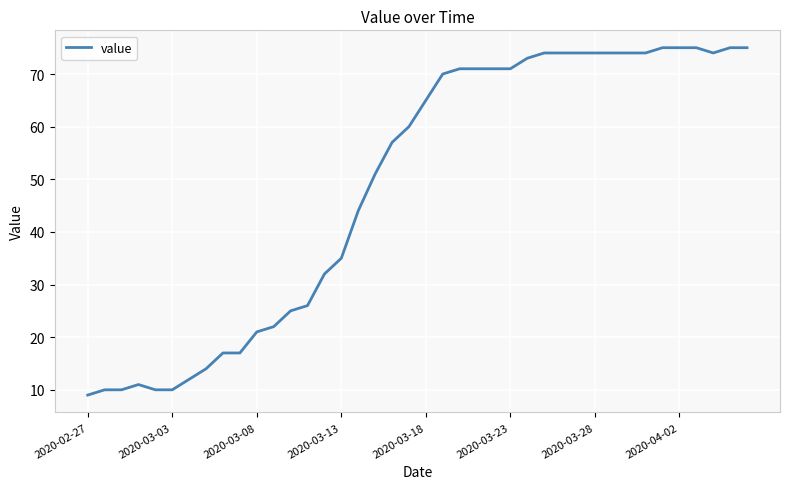

Does the chart display data point markers on the line(s)?

No